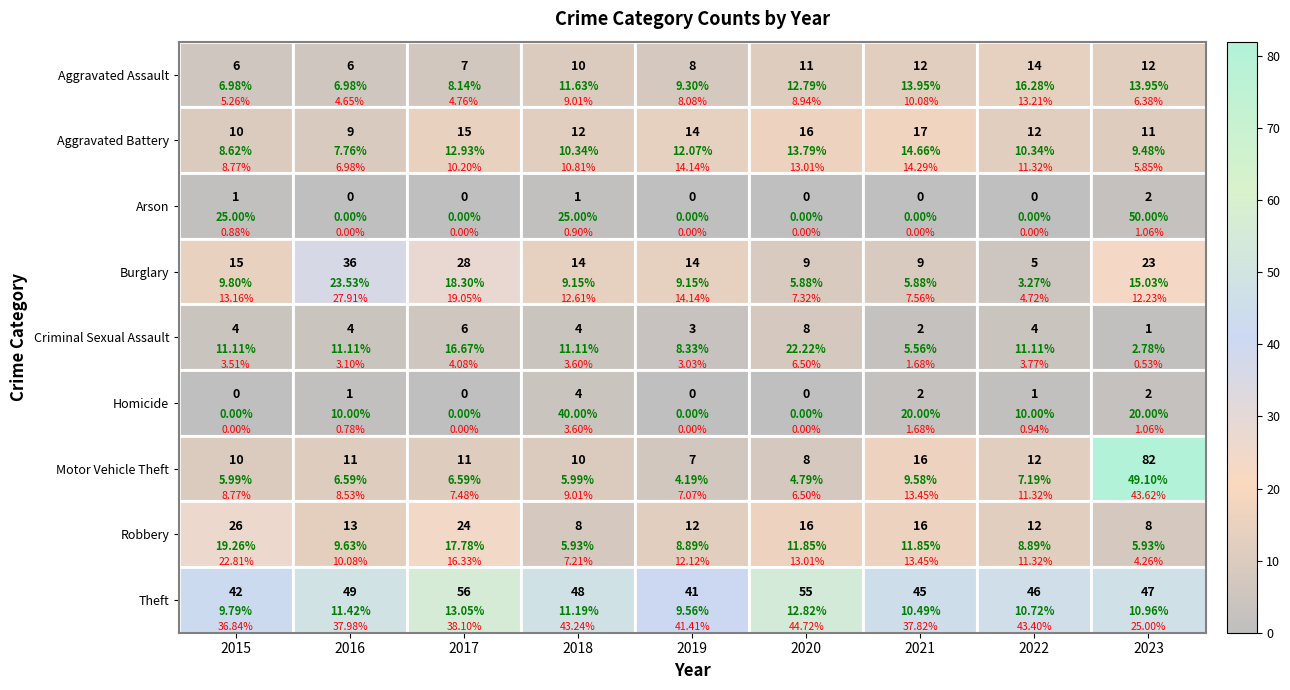

How many positive values does the Arson series have?

3